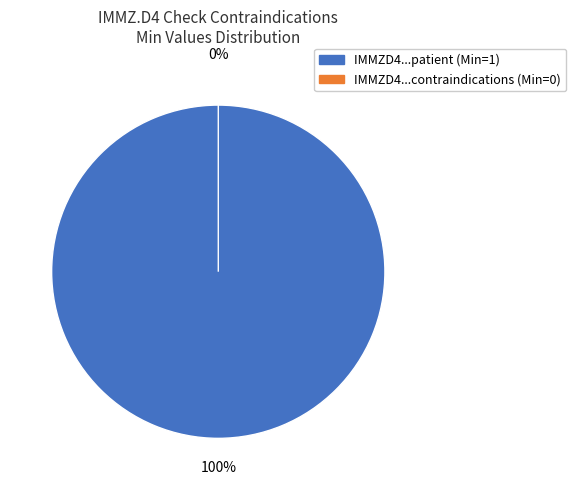

What is the majority slice?

IMMZD4CheckContraindicationsMeasles.patient